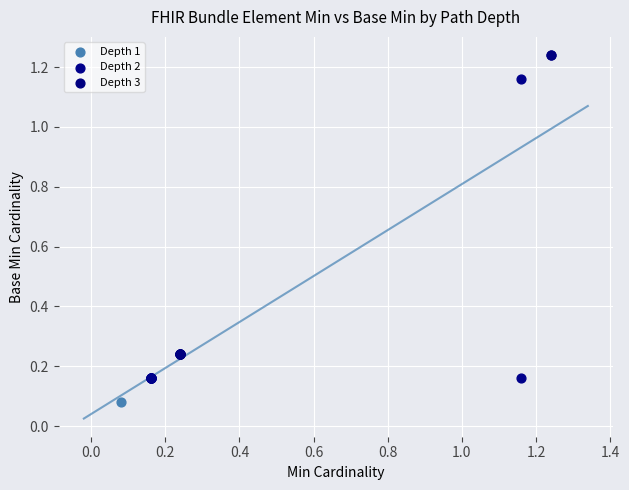

Which series reaches the maximum Y coordinate?

Depth 3